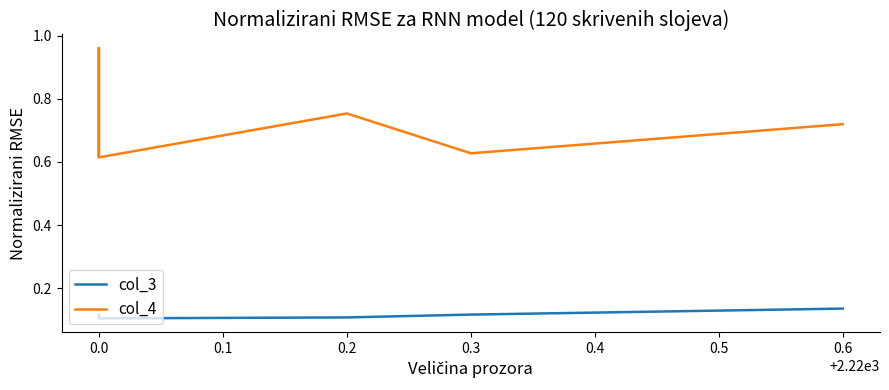

Between 0.3 and 0.6, which series saw the biggest shift?

col_4